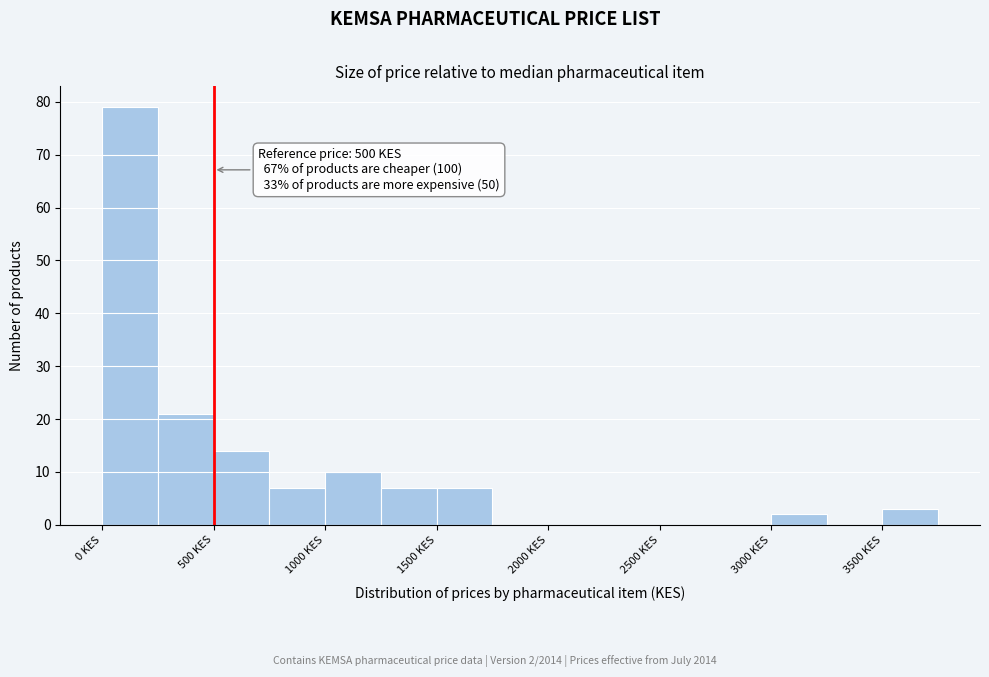

Which range on the x-axis has the tallest bar?

0 to 250